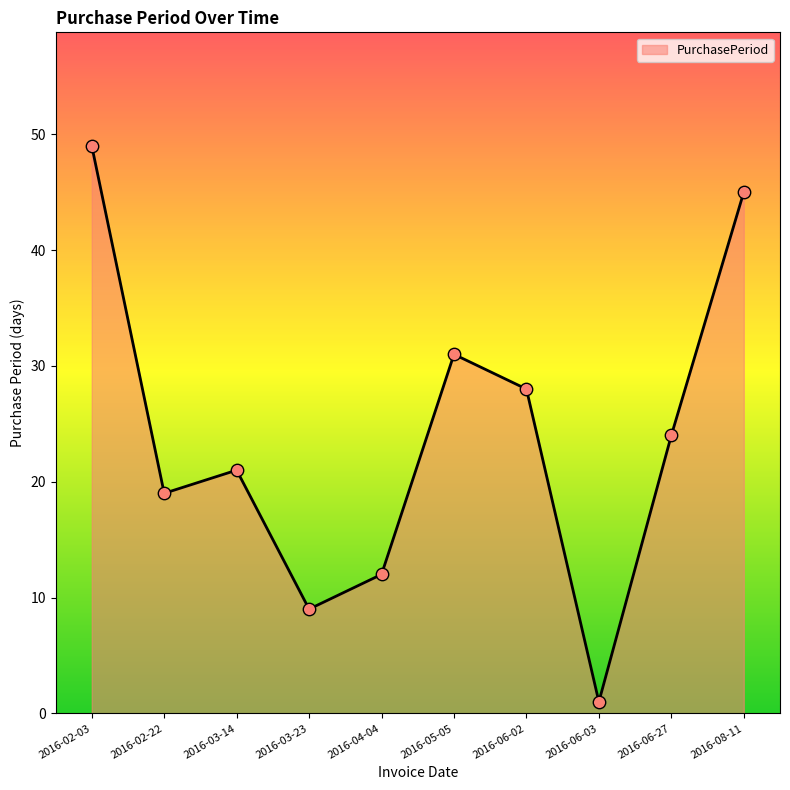

Approximately how many times larger is the value at 2016-06-27 compared to 2016-02-03?

0.5